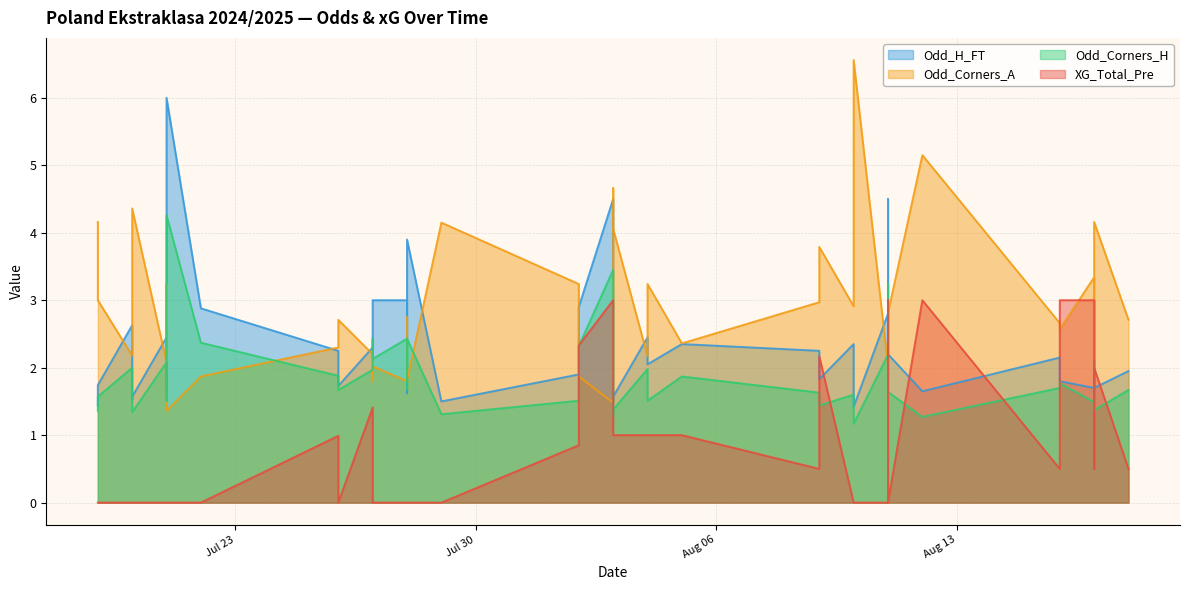

At which category is the sum across all series the highest?

2024-08-03